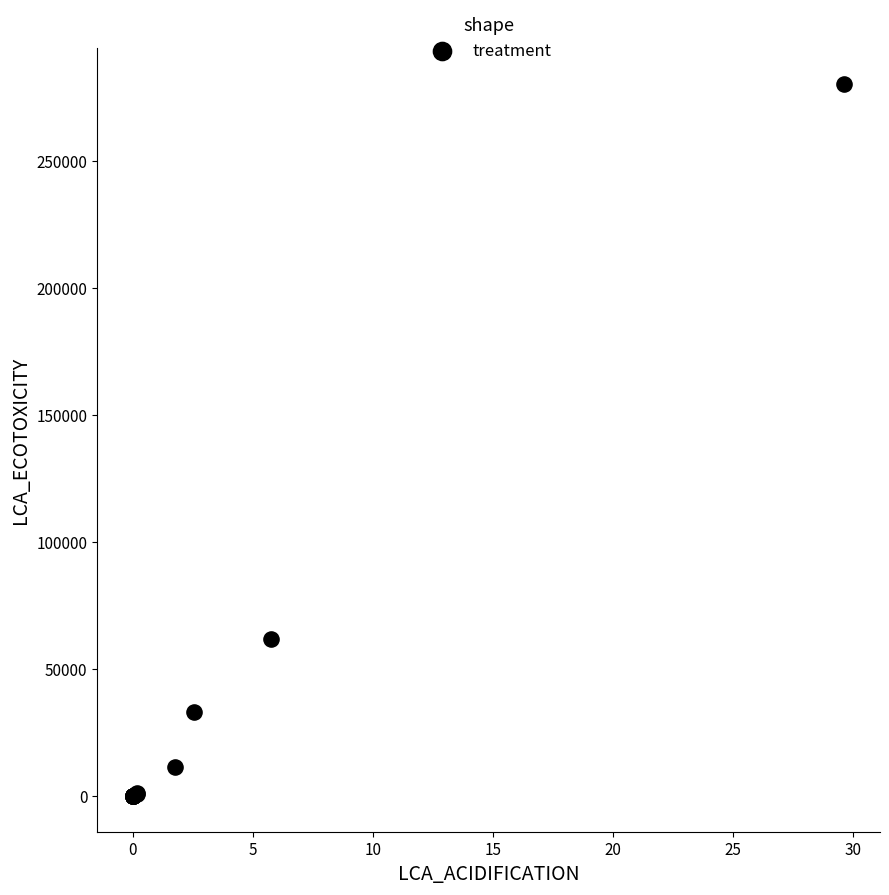

What Y value in the scatter plot is closest to 140132?

61760.3